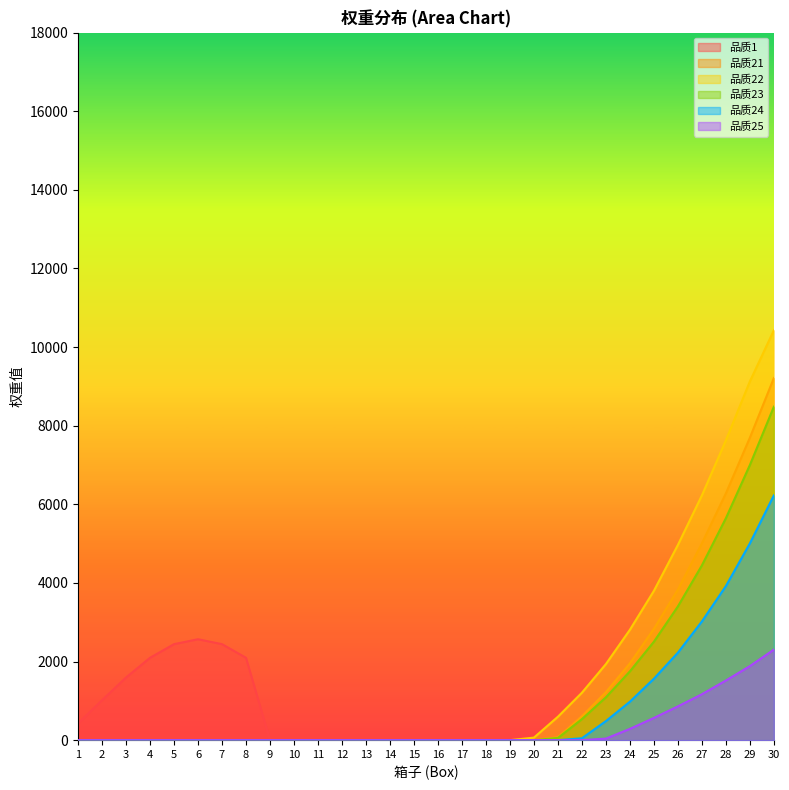

List the labels in order of 品质23 value, largest first.

30, 29, 28, 27, 26, 25, 24, 23, 22, 21, 1, 2, 3, 4, 5, 6, 7, 8, 9, 10, 11, 12, 13, 14, 15, 16, 17, 18, 19, 20